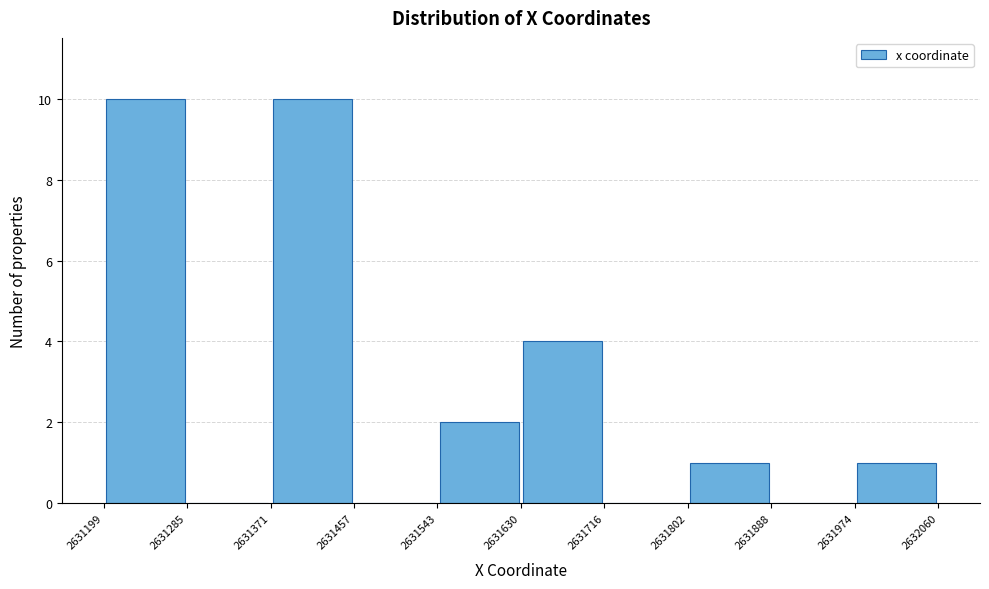

Reading left to right, transcribe this chart: for each bar, give the range it covers on the x-axis and its height. The values are not printed on the chart, so give them approximately, as read against the axis.

2631199 to 2631285: 10
2631285 to 2631371: 0
2631371 to 2631457: 10
2631457 to 2631543: 0
2631543 to 2631630: 2
2631630 to 2631716: 4
2631716 to 2631802: 0
2631802 to 2631888: 1
2631888 to 2631974: 0
2631974 to 2632060: 1